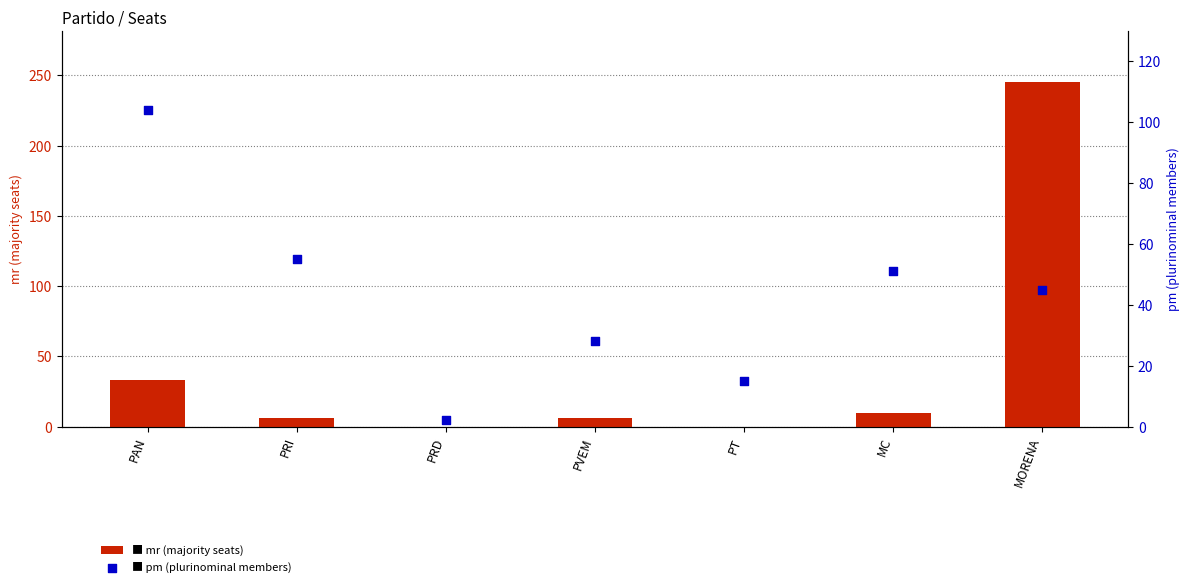

Is the value of pm at PVEM greater than the value of mr at PAN?

No